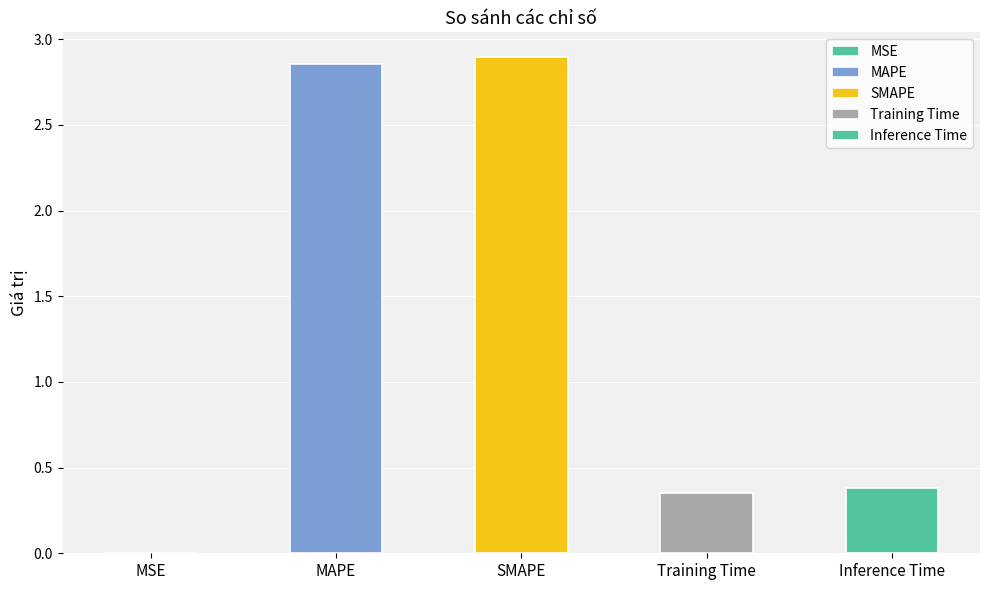

Count the number of categories in the chart.

5